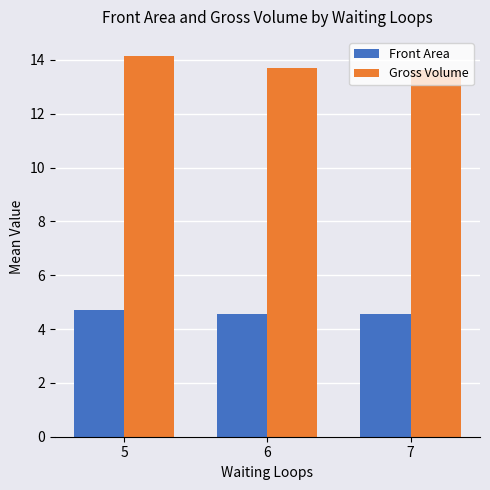

What is the average value of the Gross Volume series?

13.8